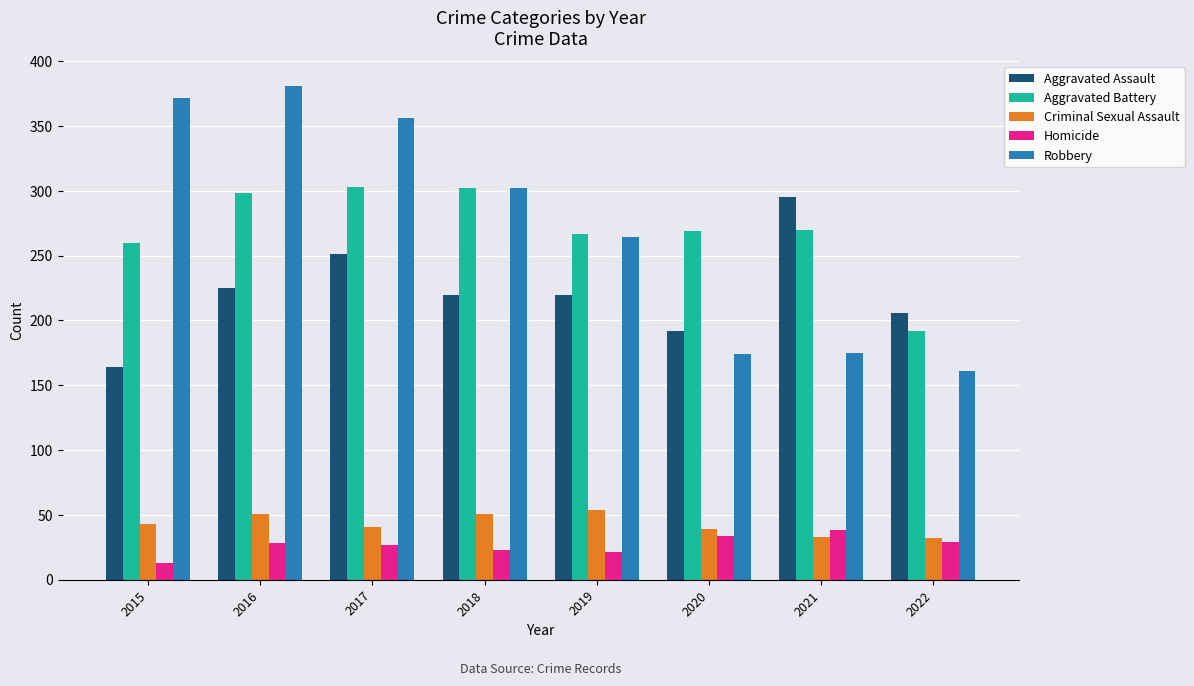

Which series has the widest spread of values?

Robbery